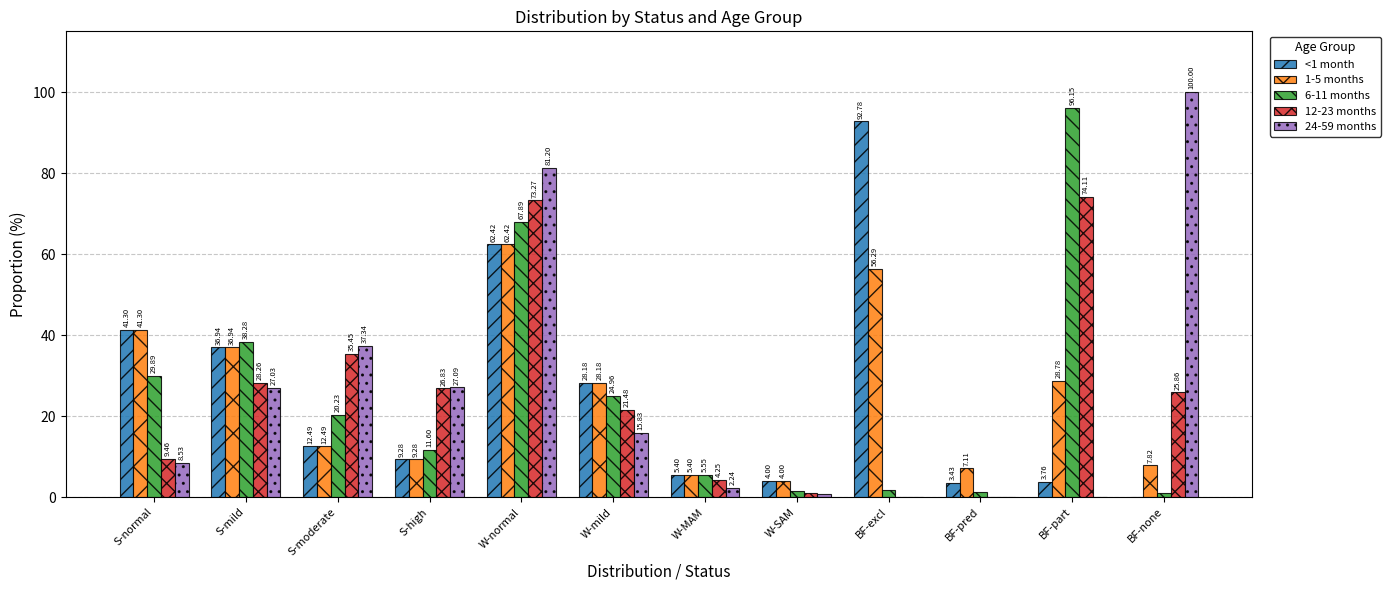

Which category has the highest value in the 6-11 months series?

BF-part